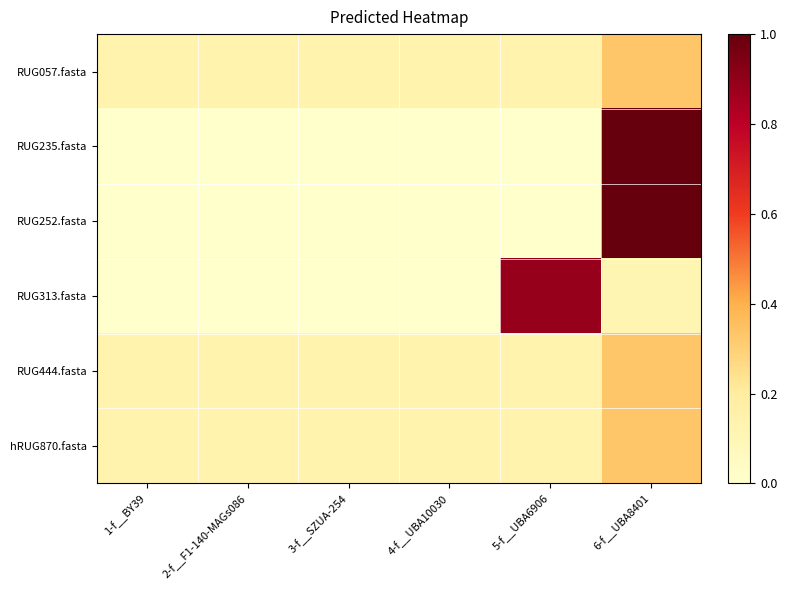

At 4-f__UBA10030, list the series in order from largest to smallest.

RUG057.fasta, RUG444.fasta, hRUG870.fasta, RUG313.fasta, RUG235.fasta, RUG252.fasta